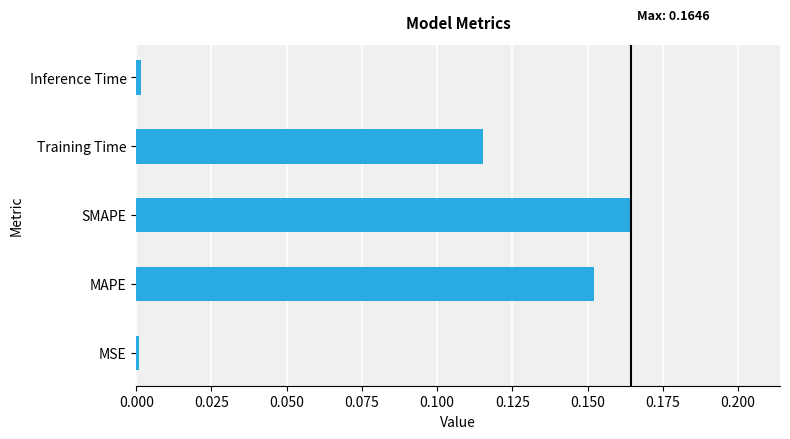

What is the sum of all values?

0.4